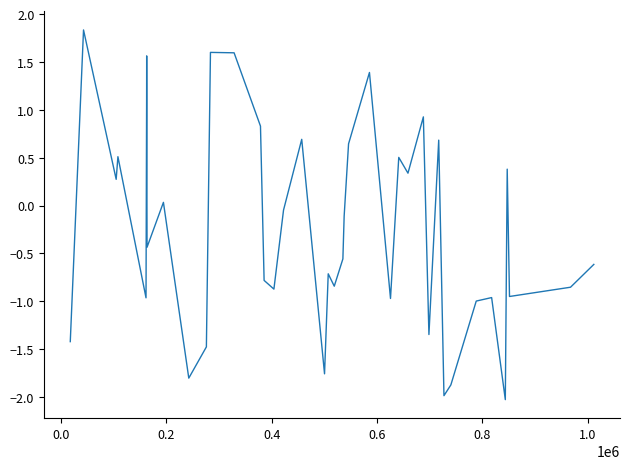

What is the minimum value shown in the chart?

-2.0